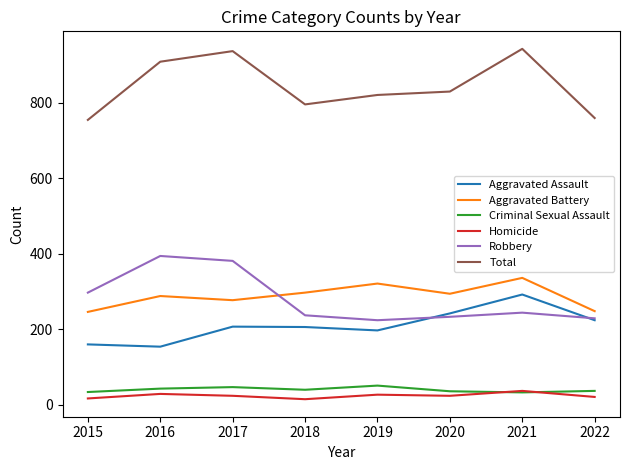

What are all the series names shown in the legend?

Aggravated Assault, Aggravated Battery, Criminal Sexual Assault, Homicide, Robbery, Total